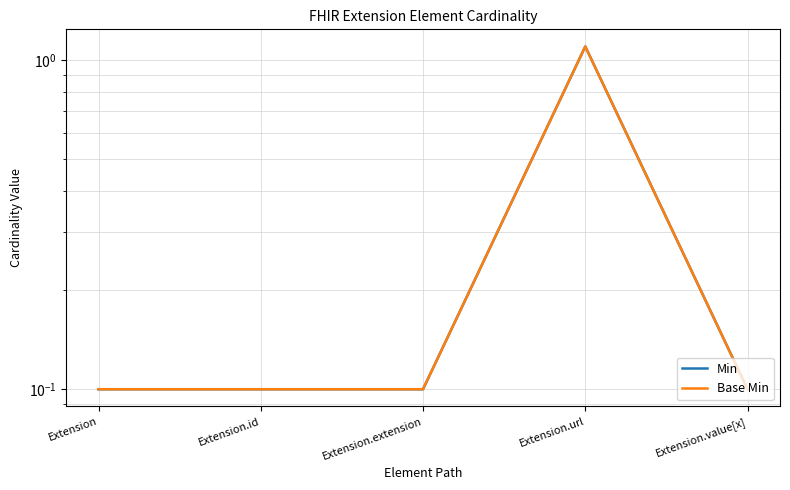

Reading left to right, list all the values displayed in this chart.

Min: Extension=0.1	Extension.id=0.1	Extension.extension=0.1	Extension.url=1.1	Extension.value[x]=0.1
Base Min: Extension=0.1	Extension.id=0.1	Extension.extension=0.1	Extension.url=1.1	Extension.value[x]=0.1